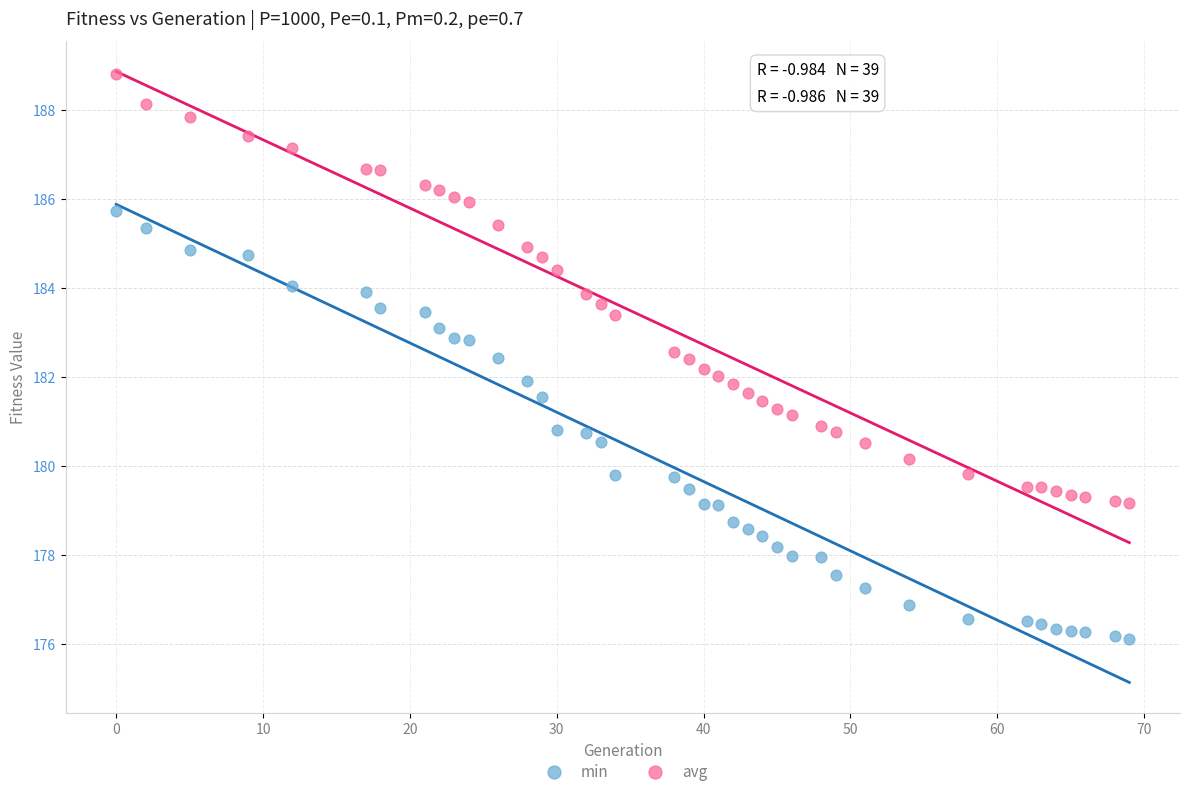

Which series contains the lowest Y value?

min